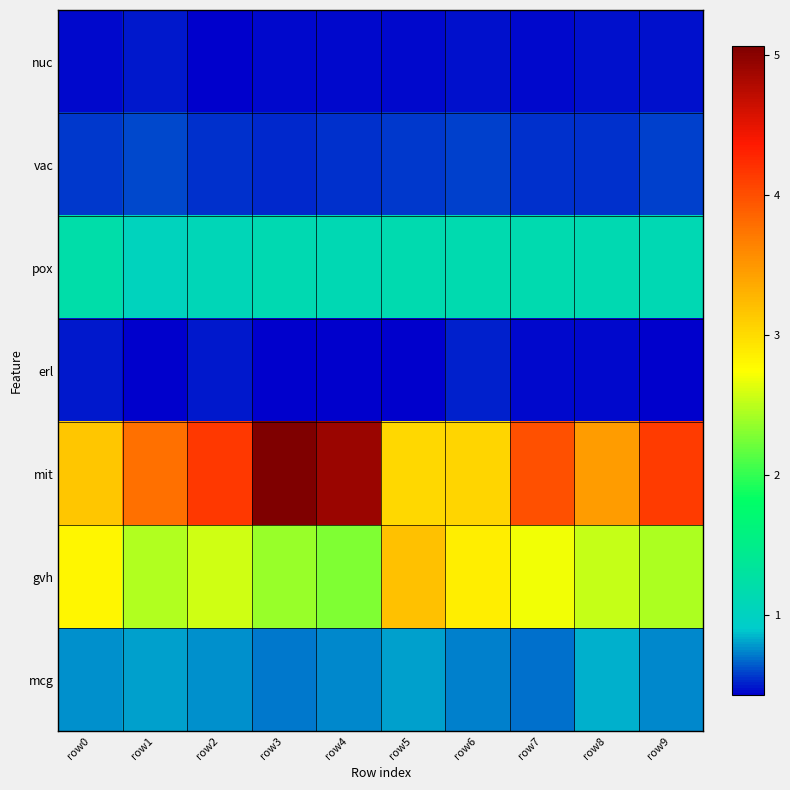

Between row5 and row7, which is larger?

row7